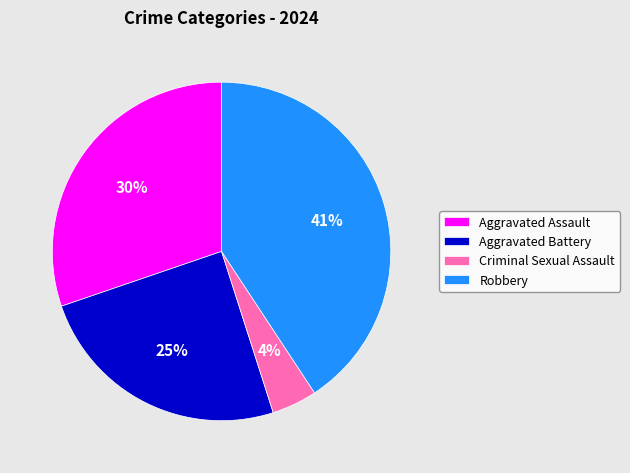

To the nearest percent, what is the average slice percentage?

25%